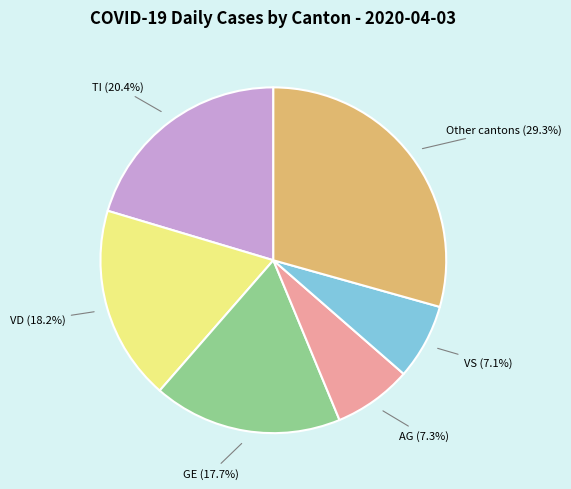

Does any single category account for the majority?

No